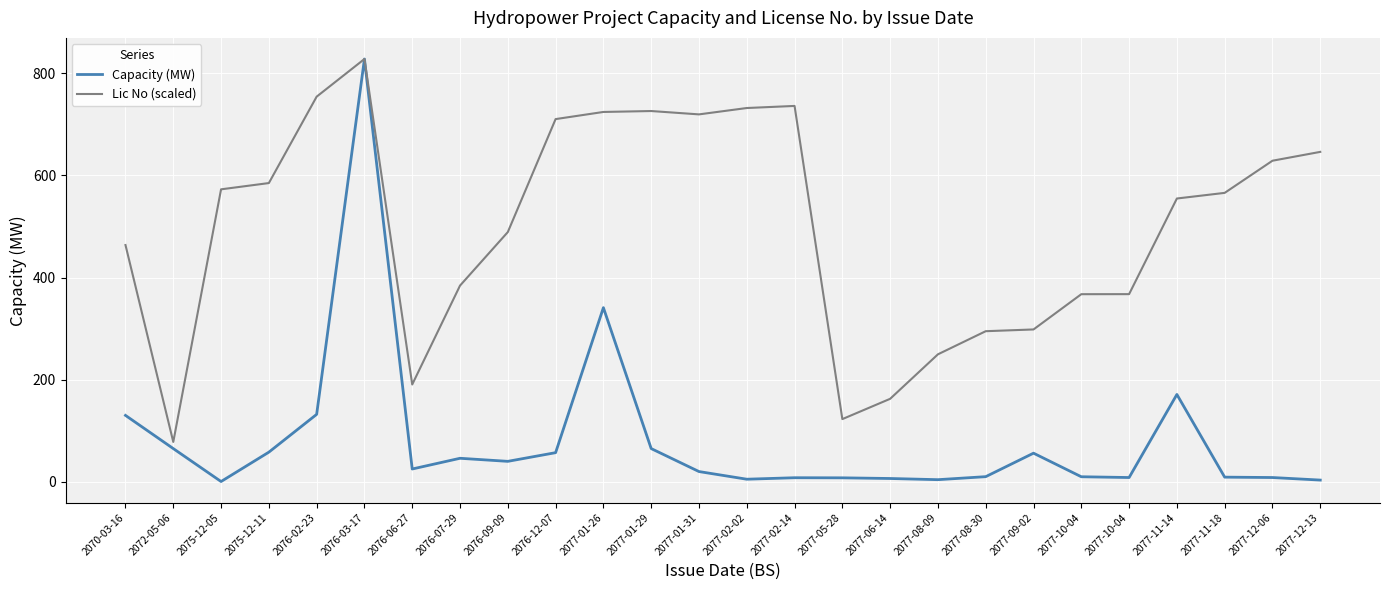

List the series in order of their overall mean, highest first.

Lic No (scaled), Capacity (MW)